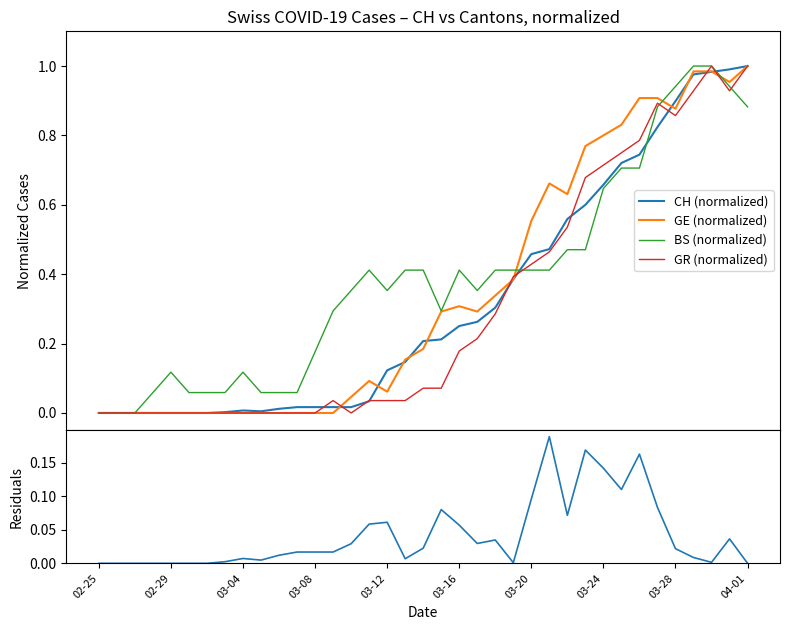

Rank the series by their maximum value, from lowest to highest.

|CH - GE| residual, CH (normalized), GE (normalized), BS (normalized), GR (normalized)